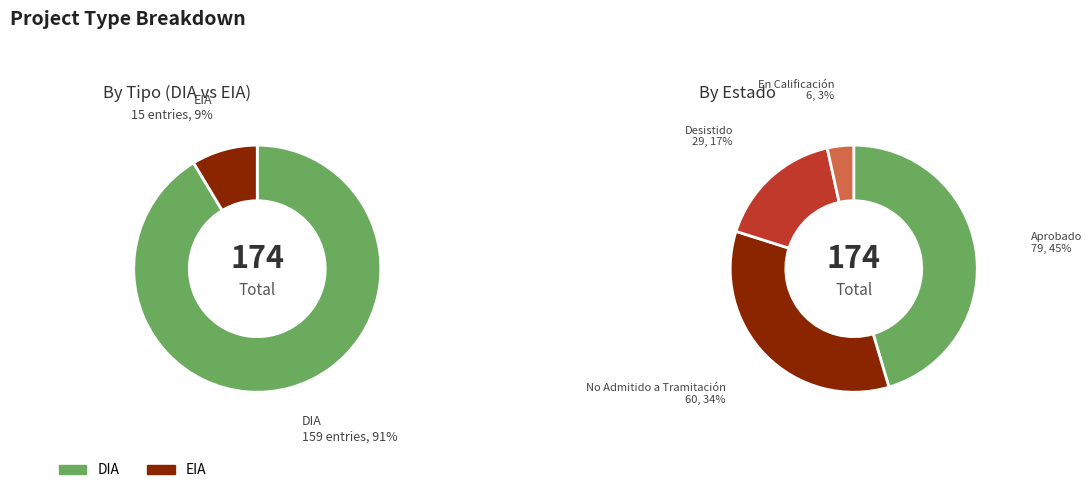

Combined, do EIA and DIA account for over 50%?

Yes